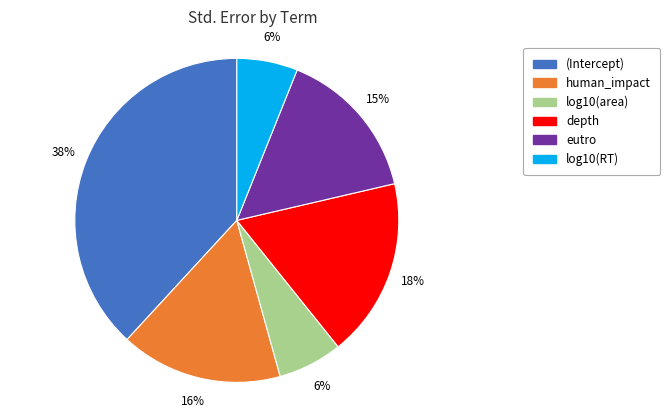

Is (Intercept) the majority of the pie?

No